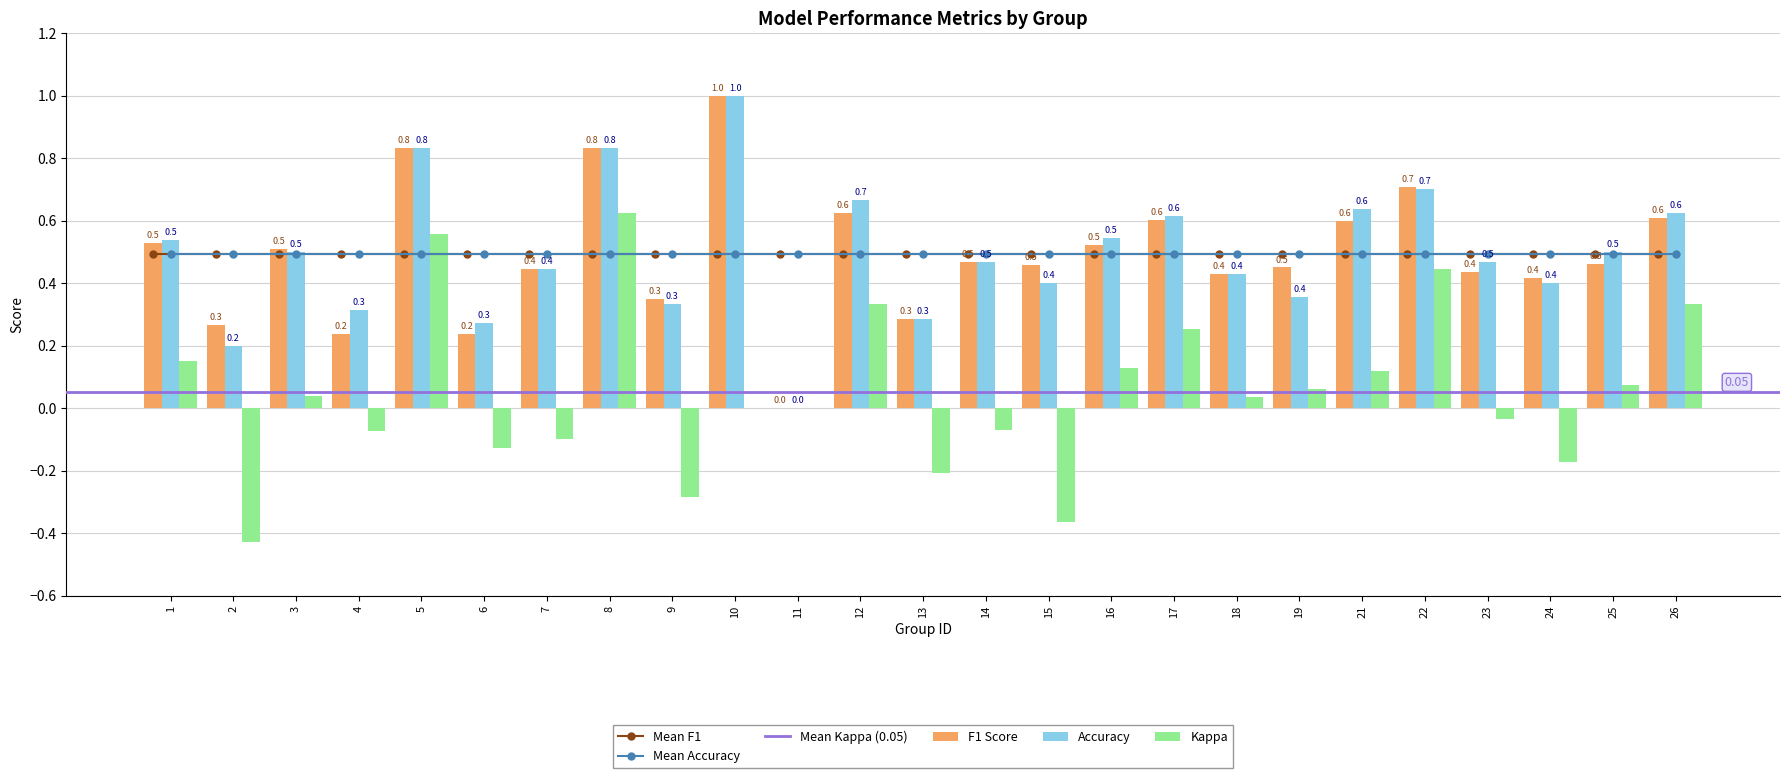

Which series has the largest total across all categories?

accuracy